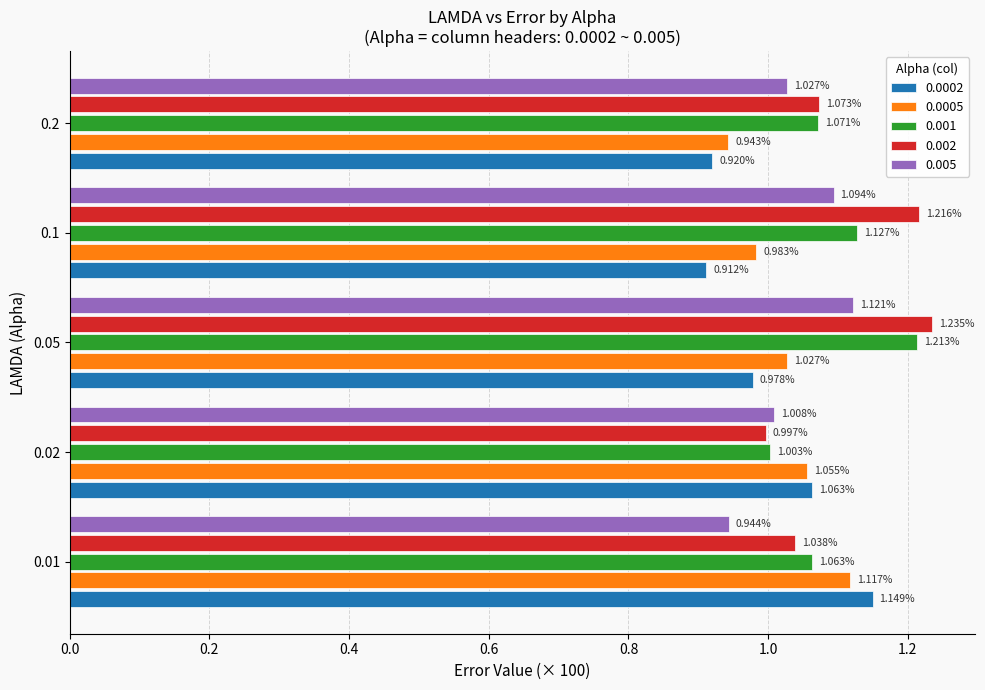

Which category has the highest value across all series?

0.05